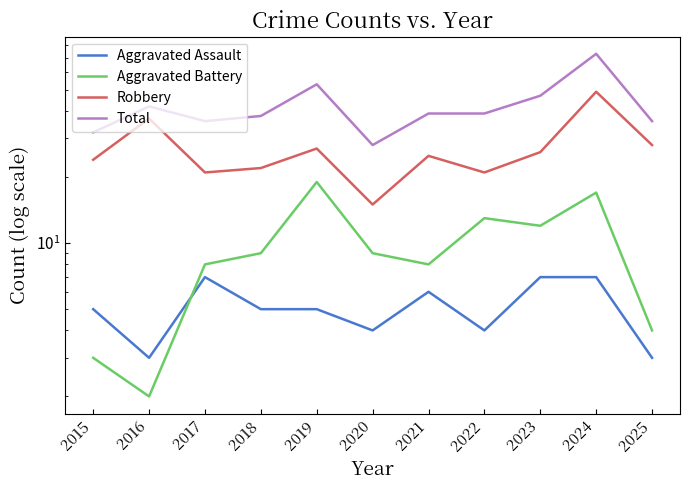

Between 2023 and 2018, which is larger?

2023